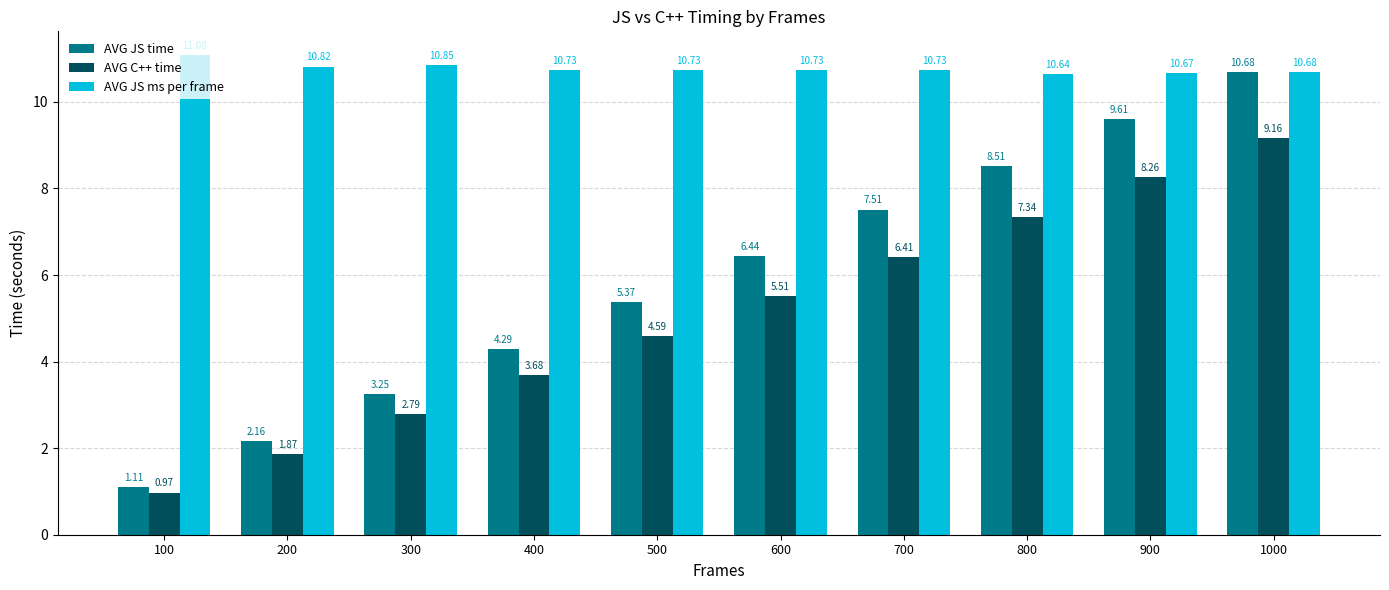

What is the total value across all series at 600?

22.7